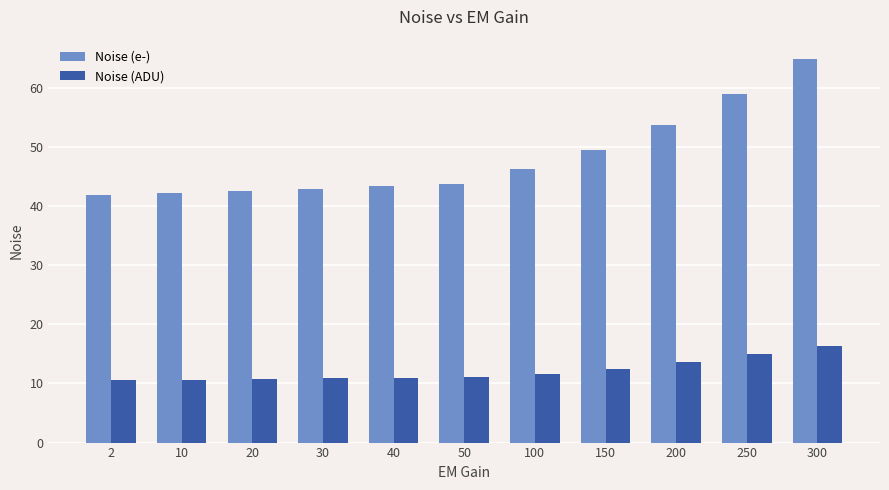

What are all the series names shown in the legend?

Noise (e-), Noise (ADU)